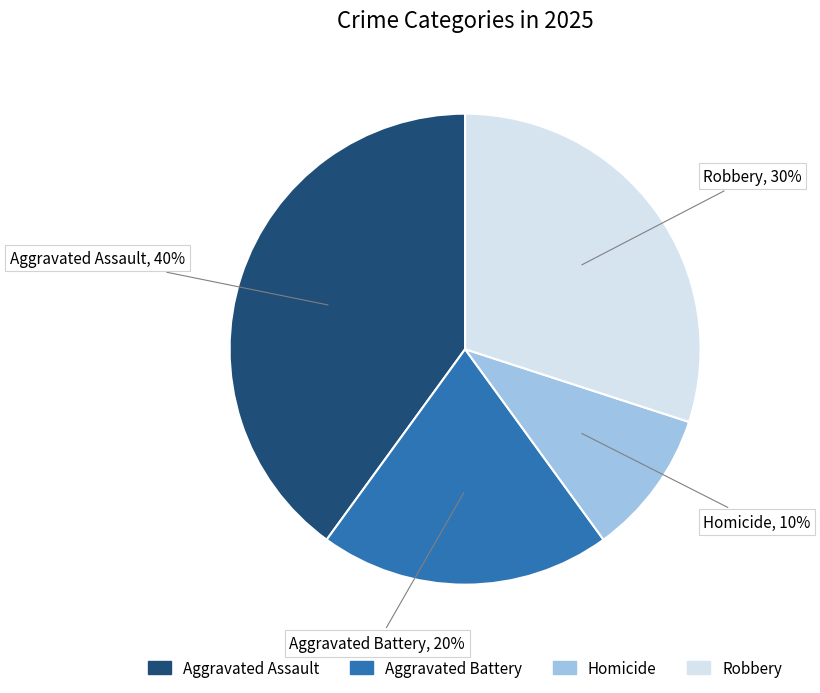

Rank the categories by value from lowest to highest.

Homicide, Aggravated Battery, Robbery, Aggravated Assault